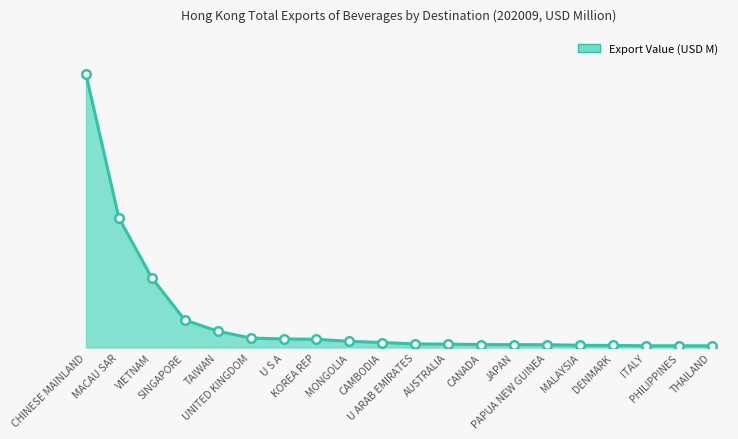

What is the ratio of the value at SINGAPORE to the value at AUSTRALIA?

8.1